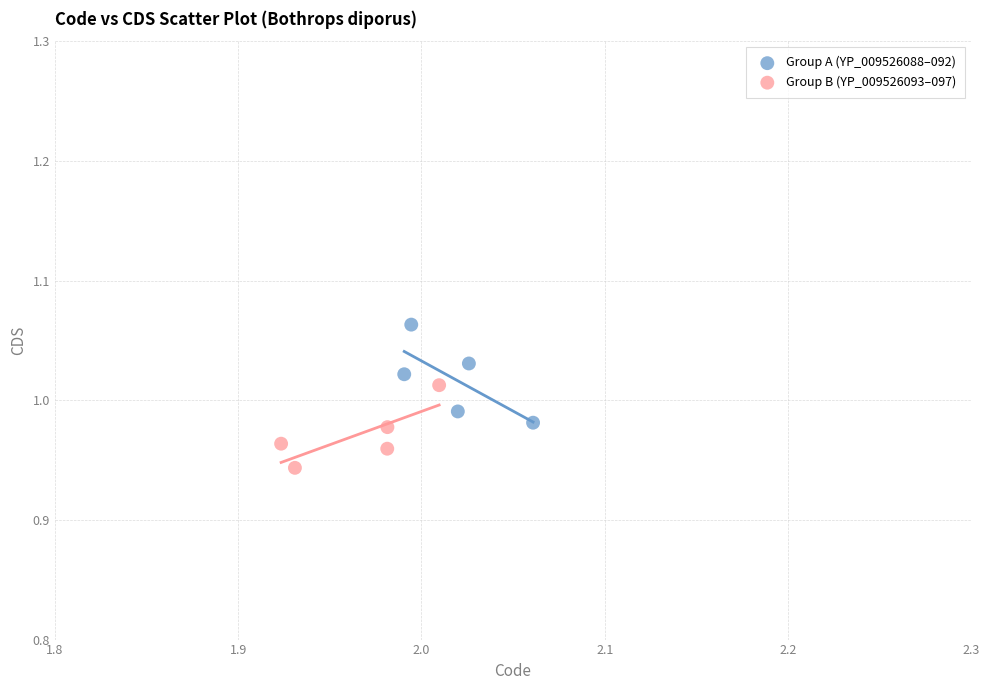

Which series reaches the minimum Y coordinate?

Group B (YP_009526093–097)